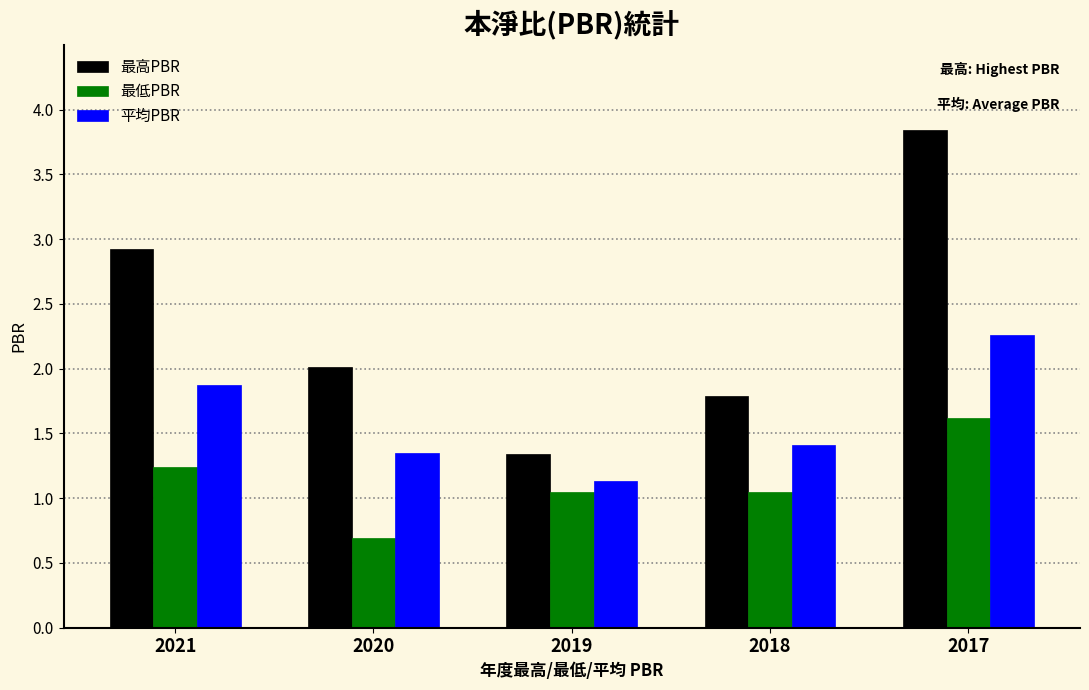

What is the greatest value displayed?

3.8